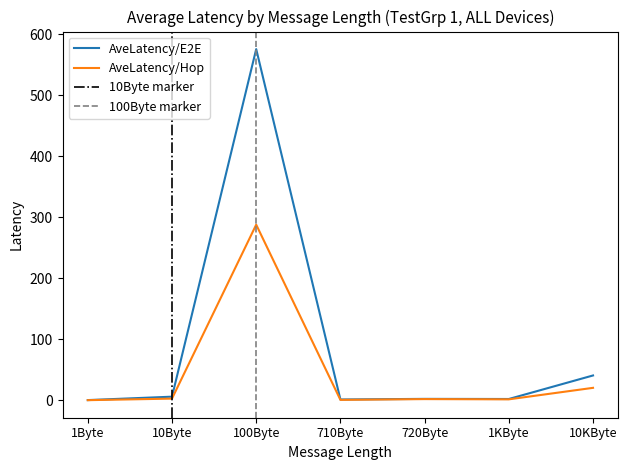

Does the chart display data point markers on the line(s)?

No